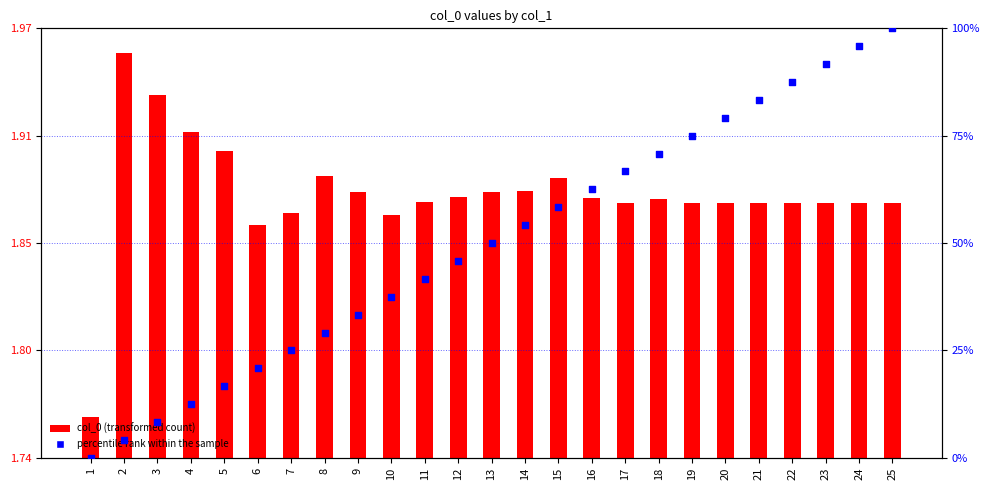

Which series has the largest Y range (max minus min)?

percentile rank within the sample